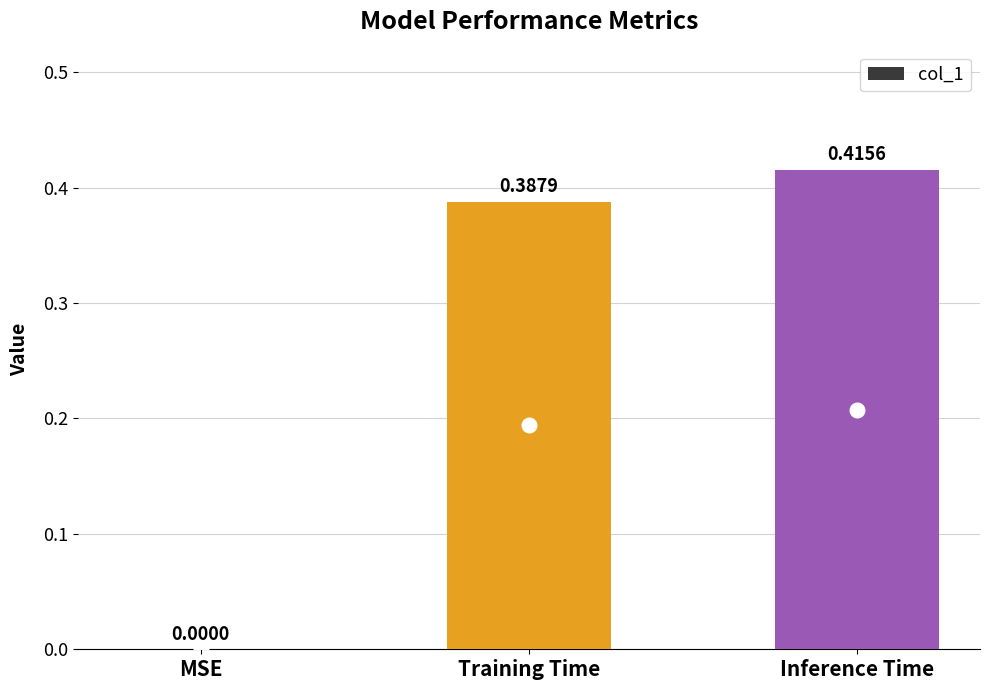

Where is the data nearest to the value 0?

MSE